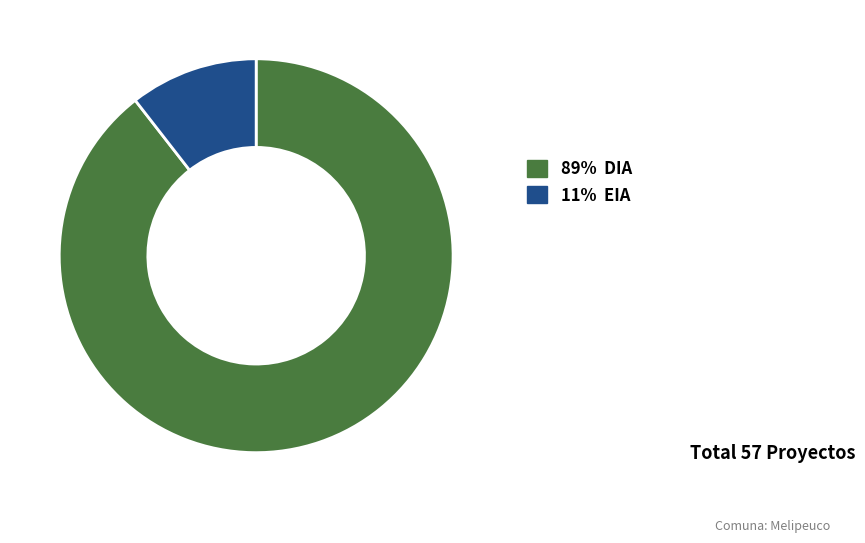

Is there a majority slice in this chart?

Yes